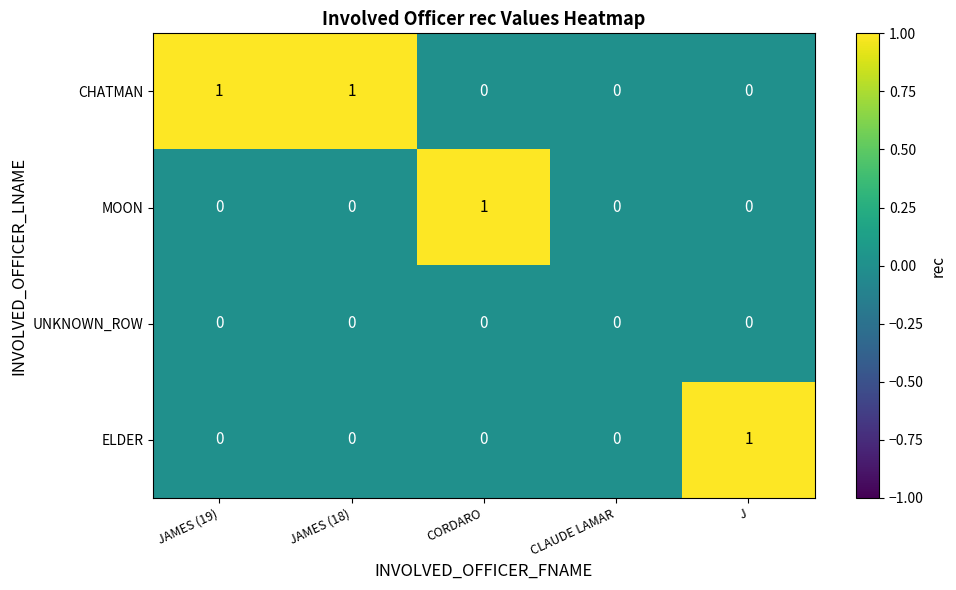

Which series has the largest total across all categories?

CHATMAN